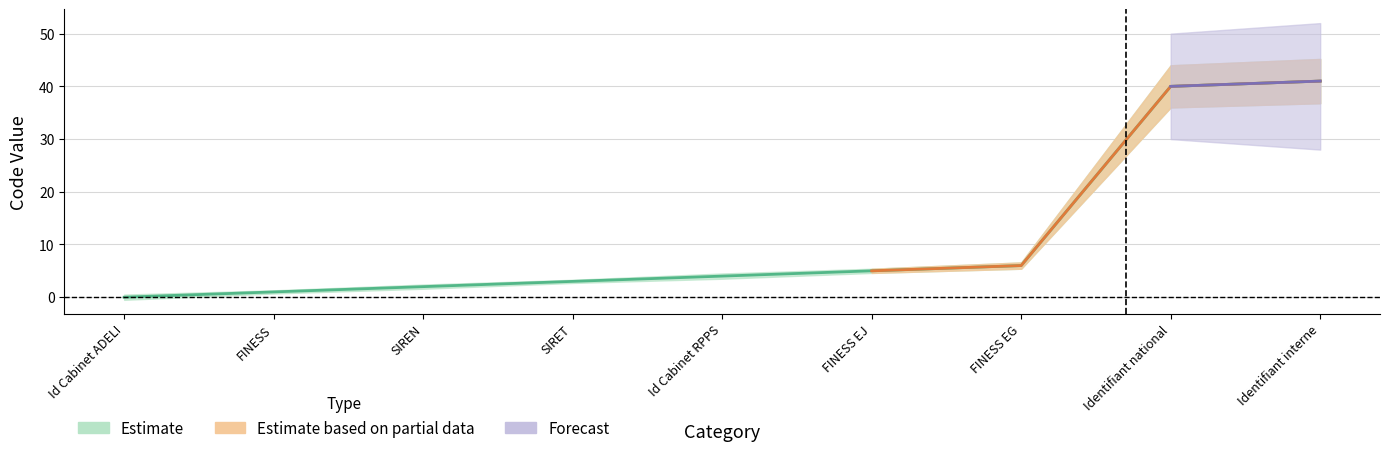

List the series in order of their peak value, lowest first.

Estimate, Estimate based on partial data, Forecast